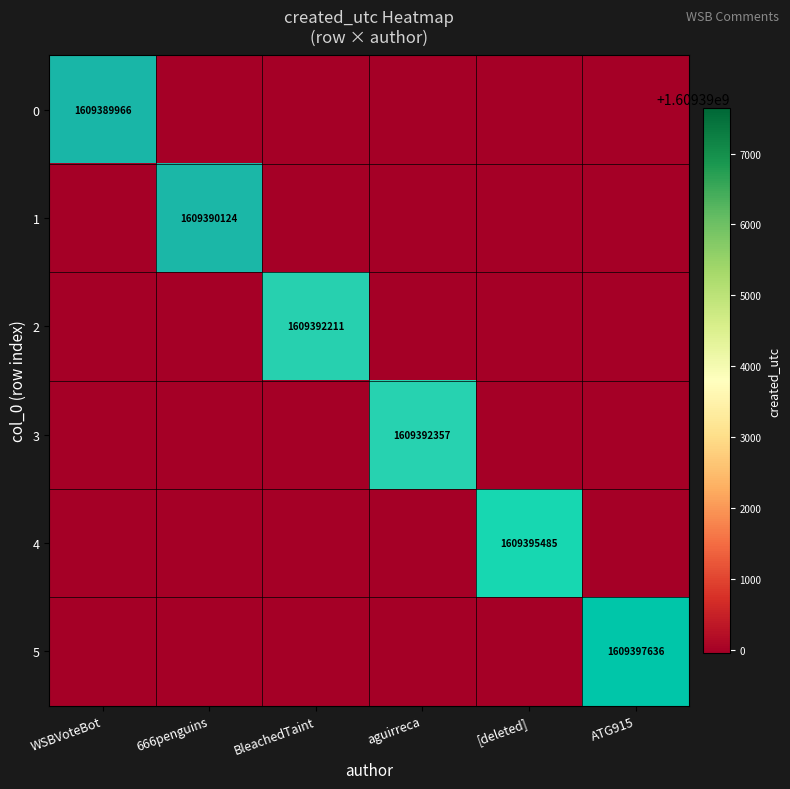

The value of 4 at [deleted] is 2330797991. True or false?

False